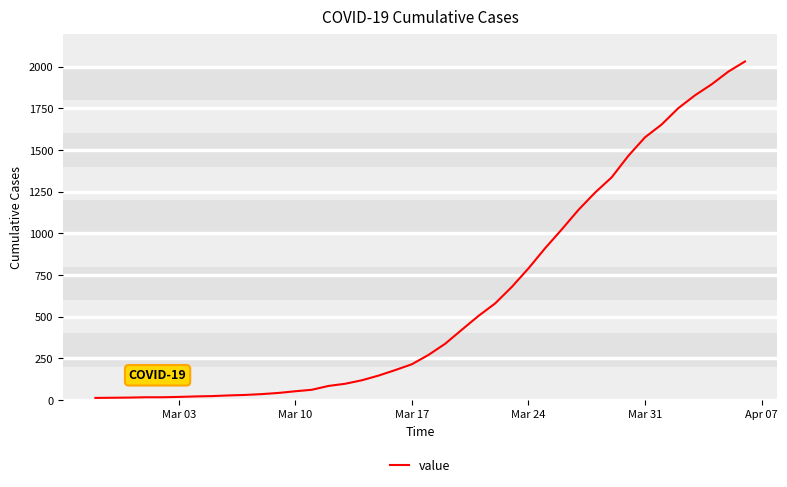

What is the difference between the maximum and minimum values?

2019